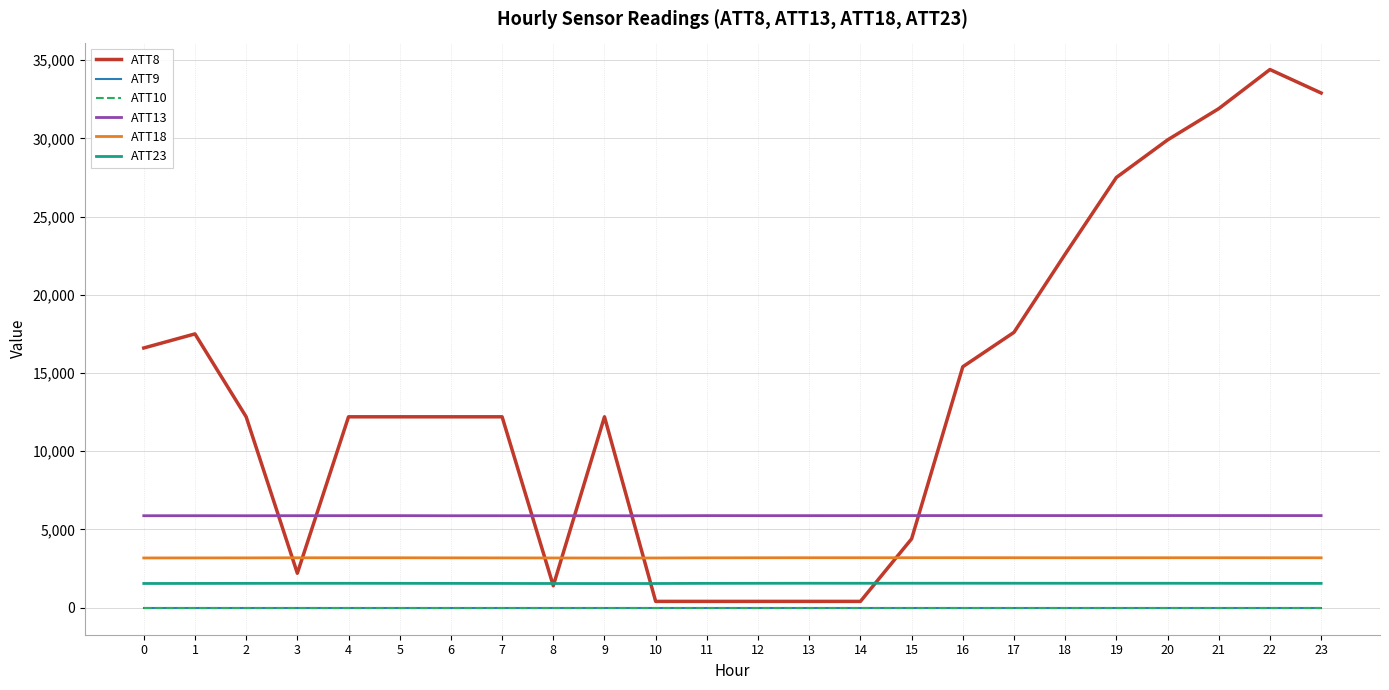

True or false: ATT9 has a value of -3.3 at 23.

False